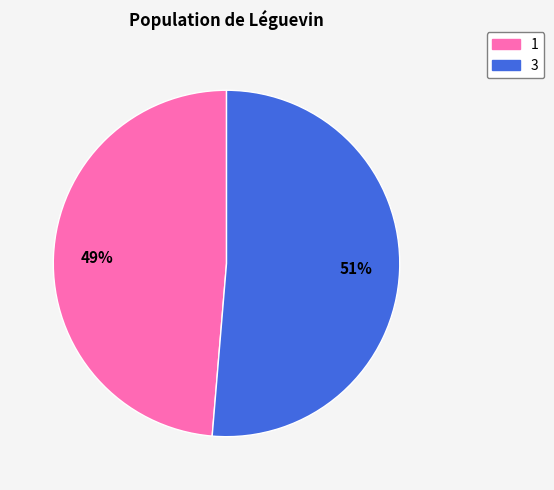

To the nearest percent, what portion does 3 represent?

51%